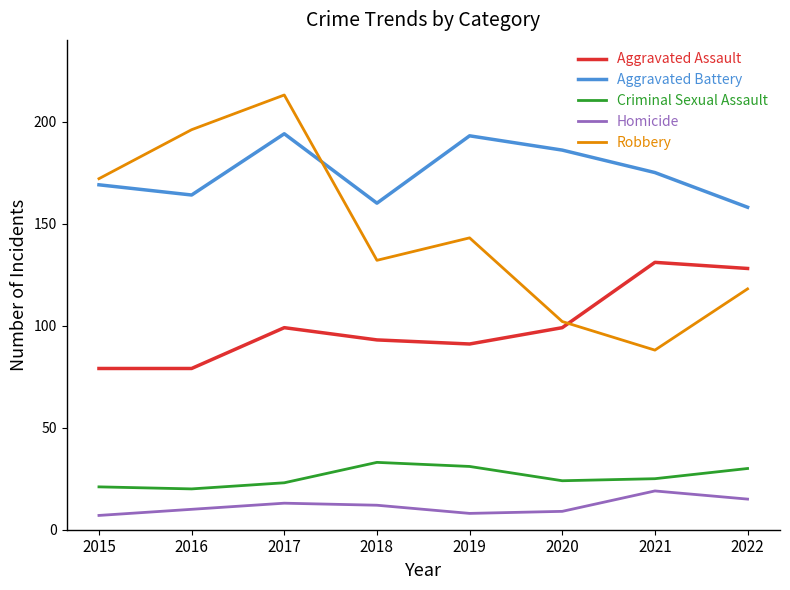

True or false: Criminal Sexual Assault and Aggravated Assault cross at least once.

False